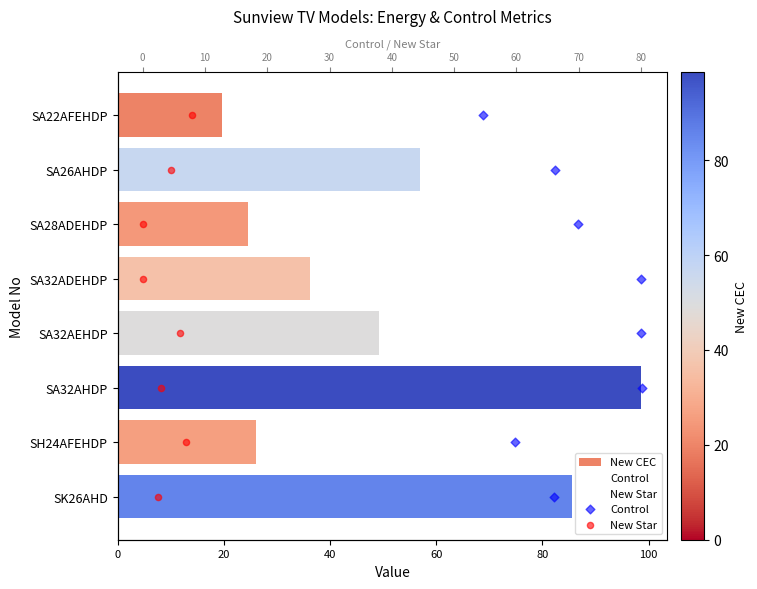

What is the total value across all series at 20?

58.9